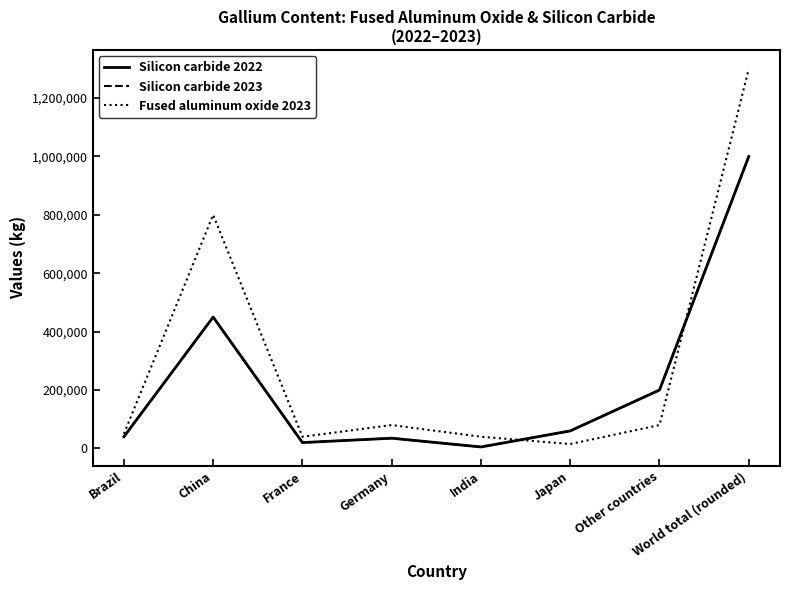

What is the sum of the Silicon carbide 2023 values at France and Germany?

55000